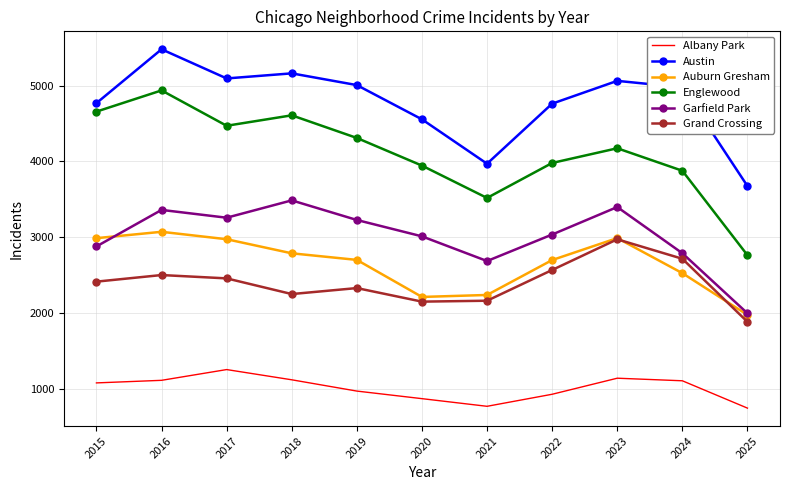

The Grand Crossing series shows 1882 at 2025. True or false?

True